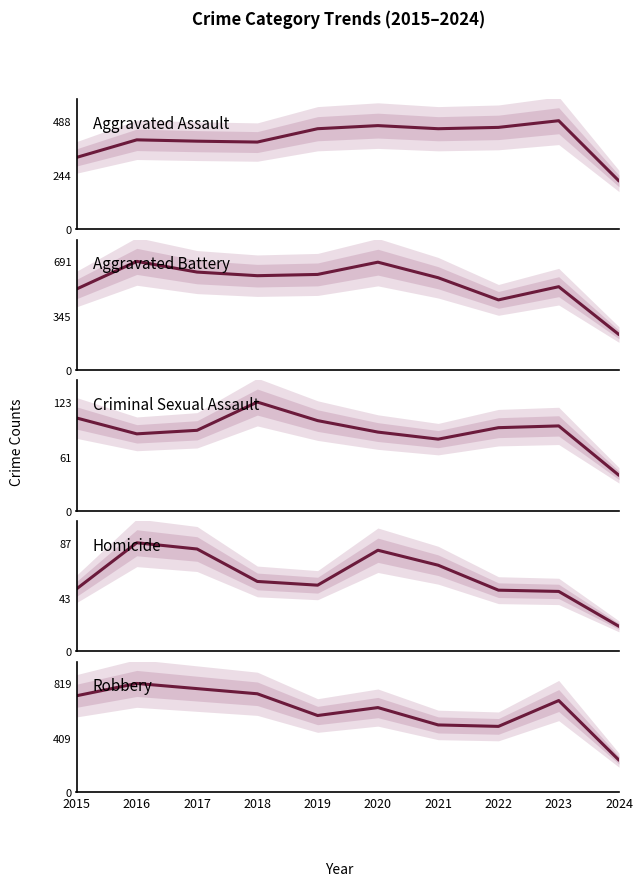

Is it true that Aggravated Assault equals 396 at 2017?

True